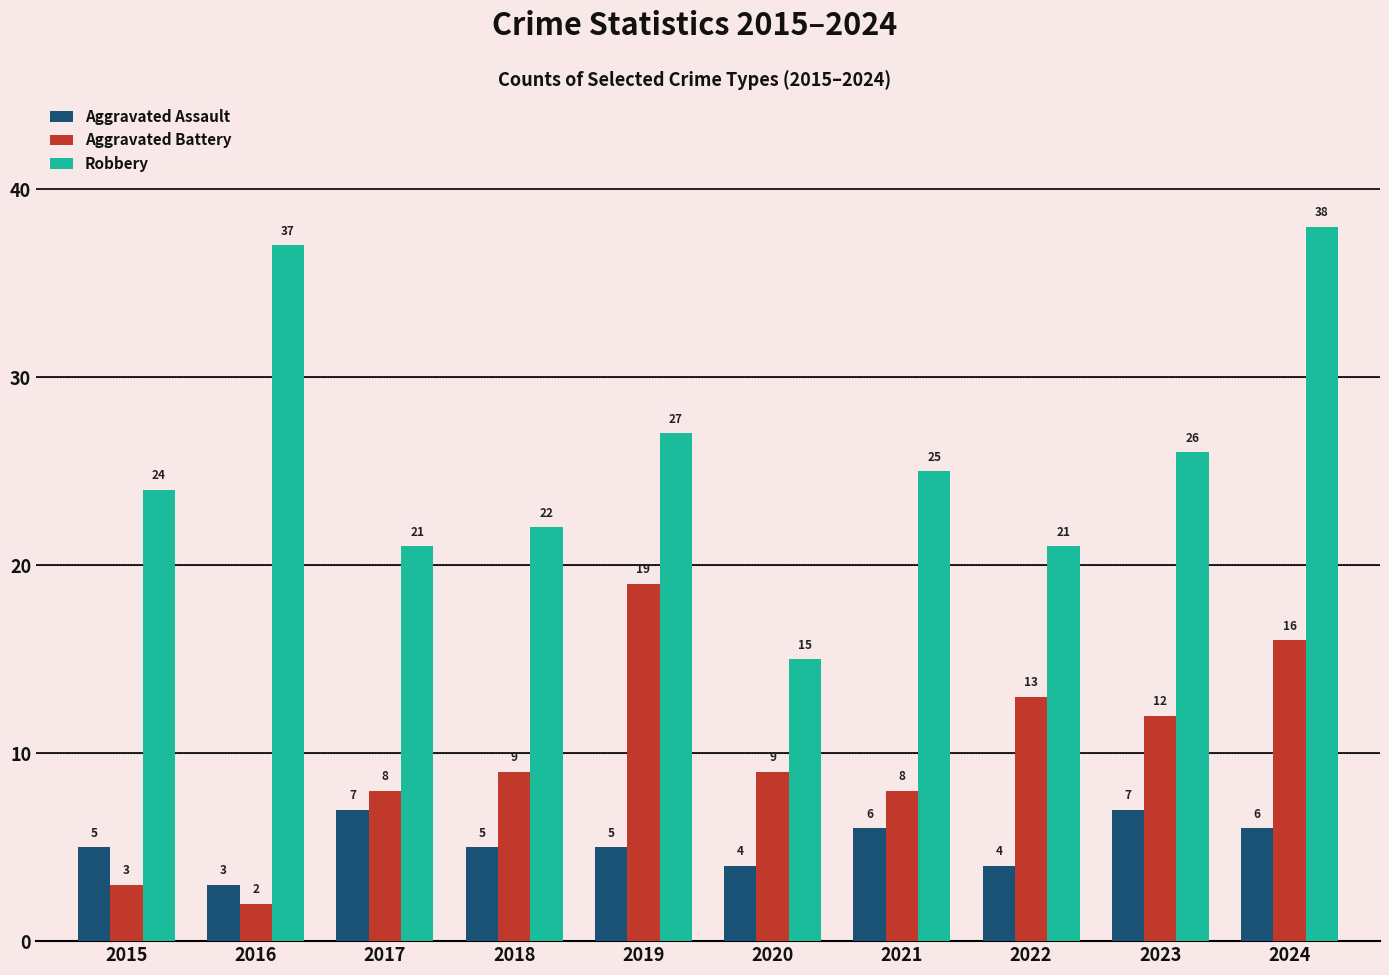

Which series has the largest range (max minus min)?

Robbery